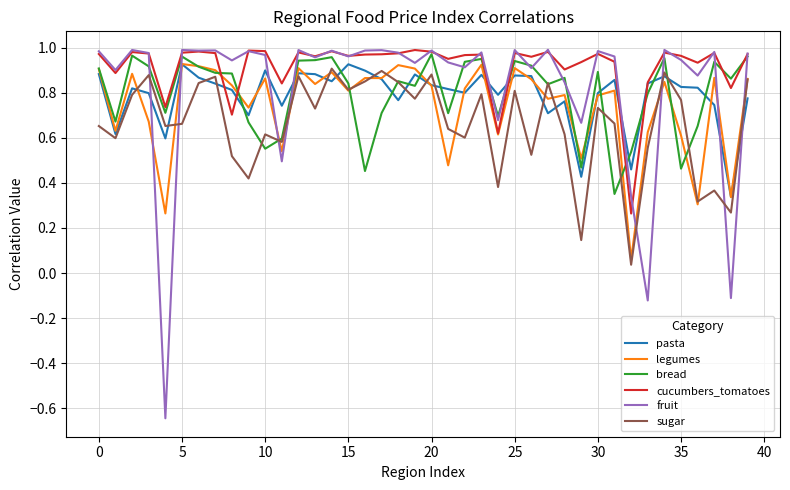

True or false: fruit and sugar cross at least once.

True